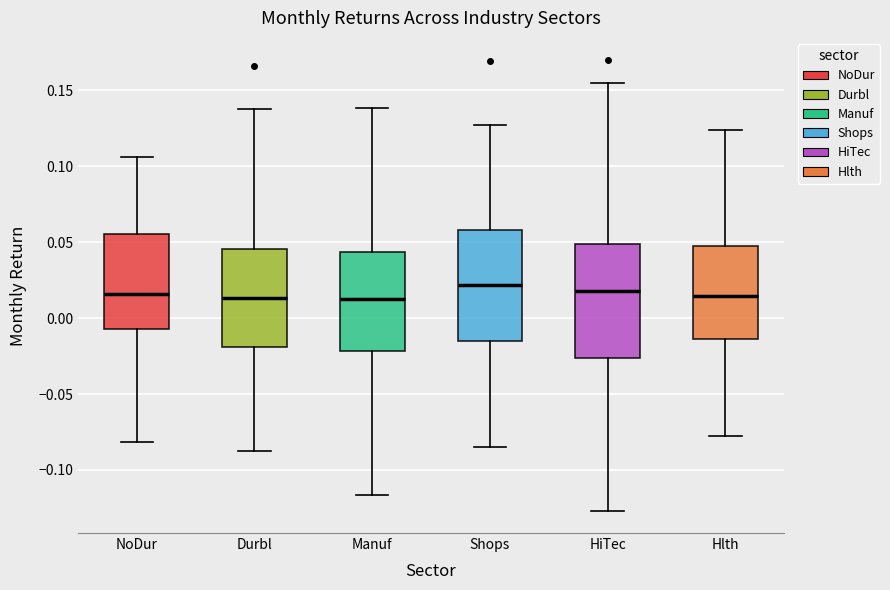

Reading left to right, read every box against the y-axis: the position of its median line, the range the box covers, and the ends of its whiskers. The values are not printed on the chart, so give them approximately, as read against the axis.

NoDur: median 0.015, box -0.005 to 0.055, whiskers -0.080 to 0.105
Durbl: median 0.015, box -0.020 to 0.045, whiskers -0.085 to 0.140
Manuf: median 0.015, box -0.020 to 0.045, whiskers -0.115 to 0.140
Shops: median 0.020, box -0.015 to 0.060, whiskers -0.085 to 0.125
HiTec: median 0.020, box -0.025 to 0.050, whiskers -0.125 to 0.155
Hlth: median 0.015, box -0.015 to 0.045, whiskers -0.075 to 0.125